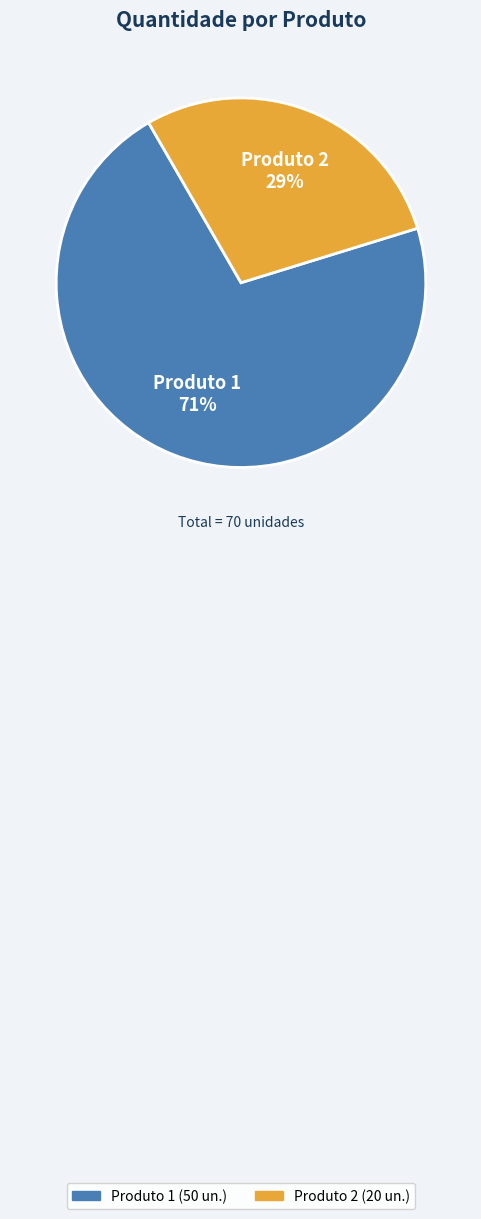

To the nearest percent, what is the average slice percentage?

50%